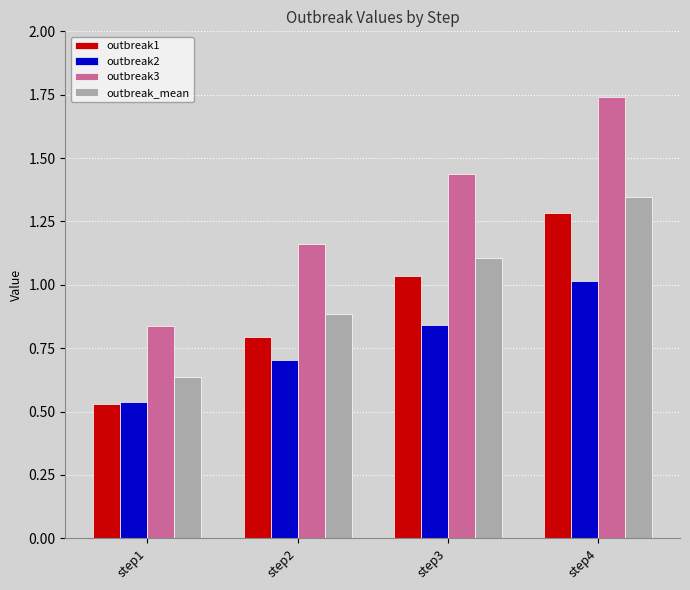

How many values in the outbreak1 series are below 1?

2